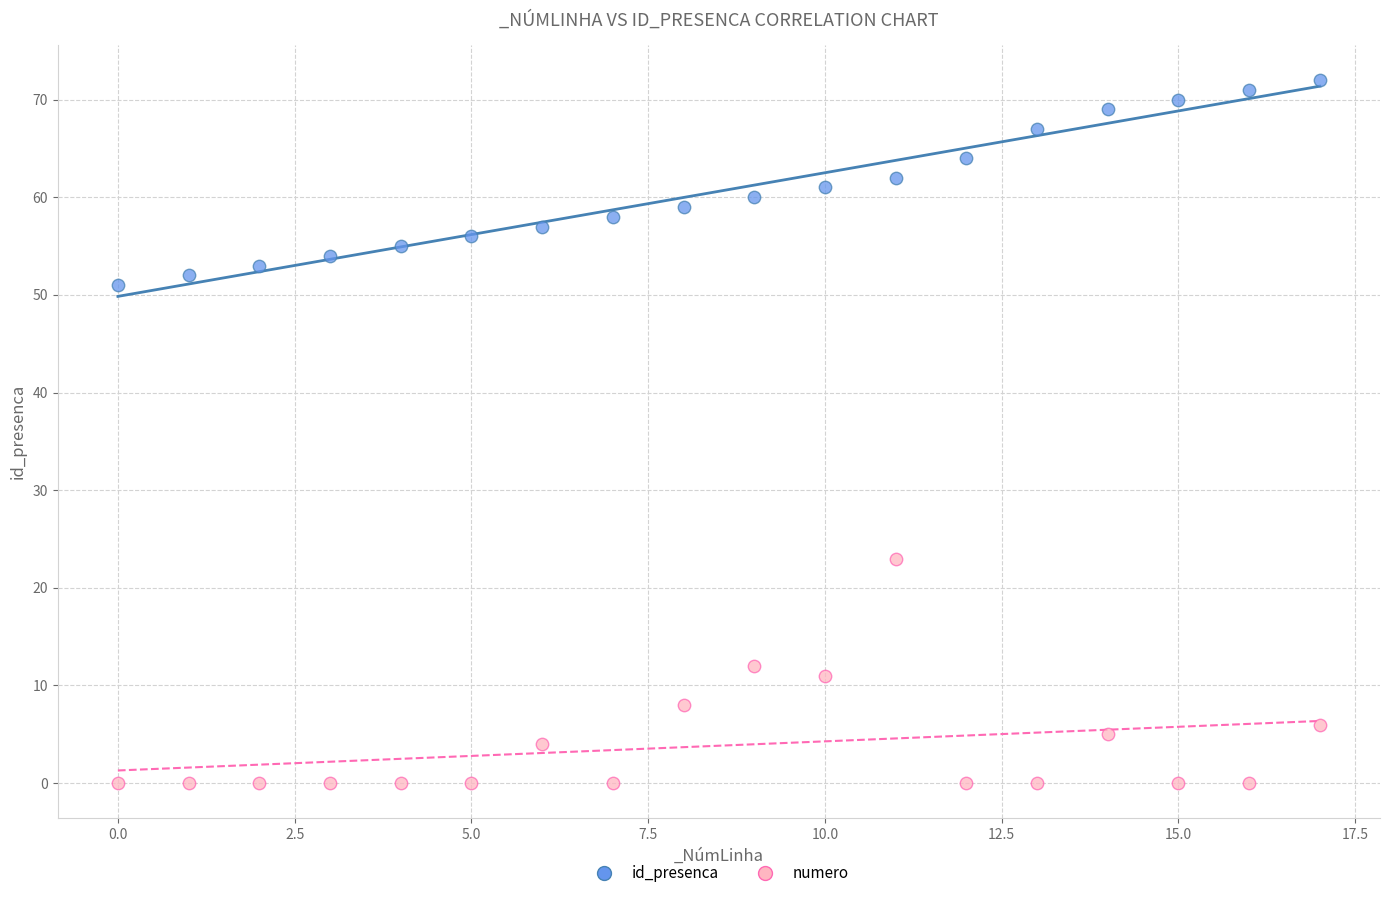

Across all series, what Y value is closest to 36?

23